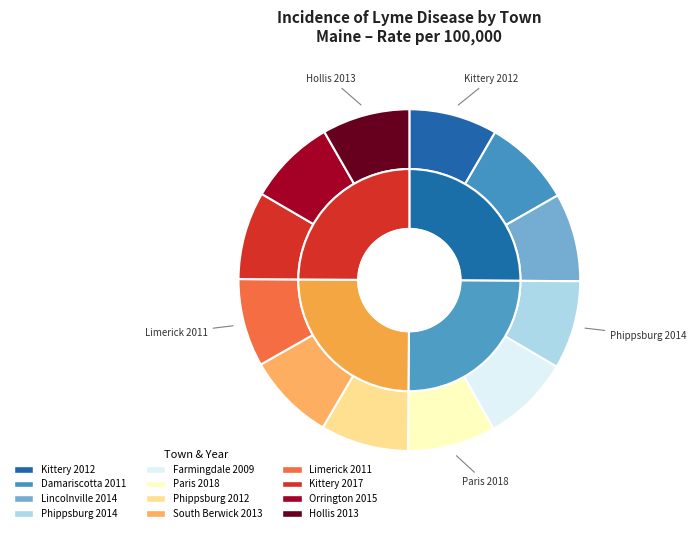

To the nearest percent, what is the average slice percentage?

8%